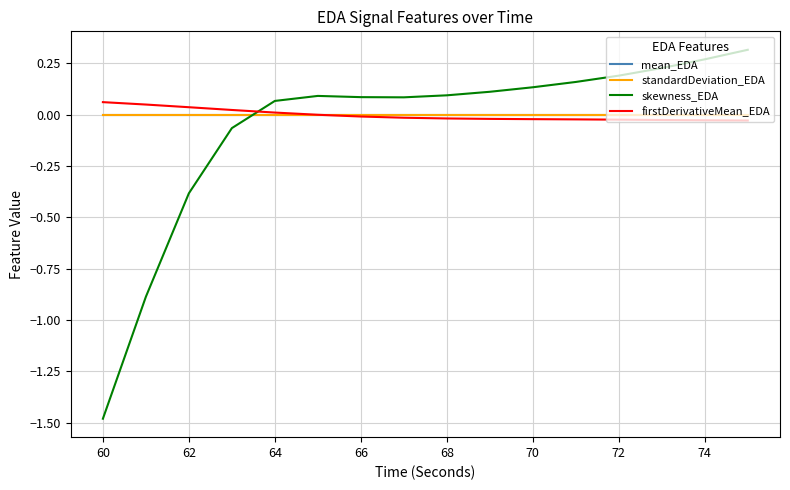

How many intersections are there between firstDerivativeMean_EDA and skewness_EDA?

1